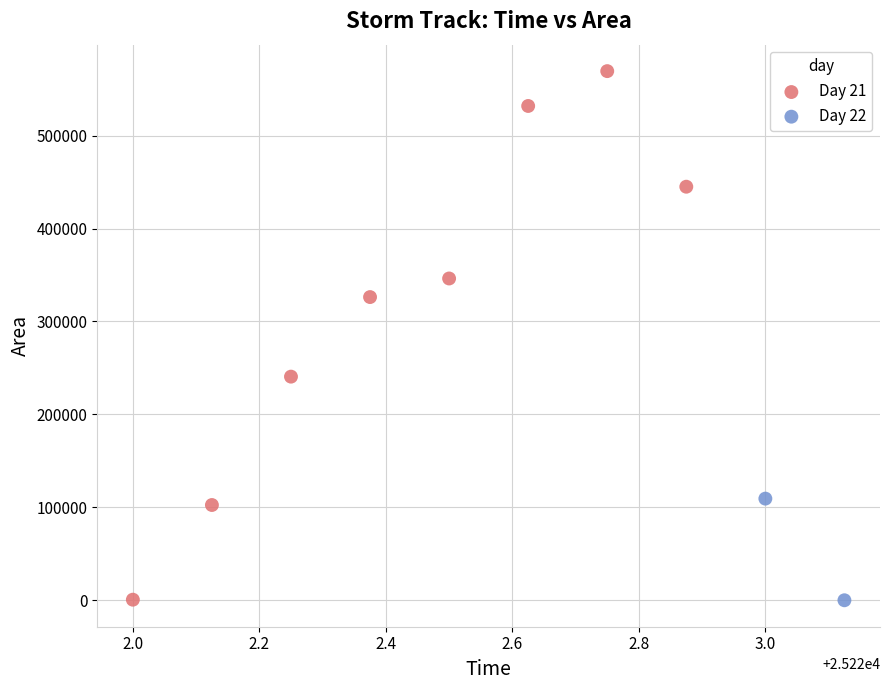

What are all the series names shown in the legend?

Day 21, Day 22